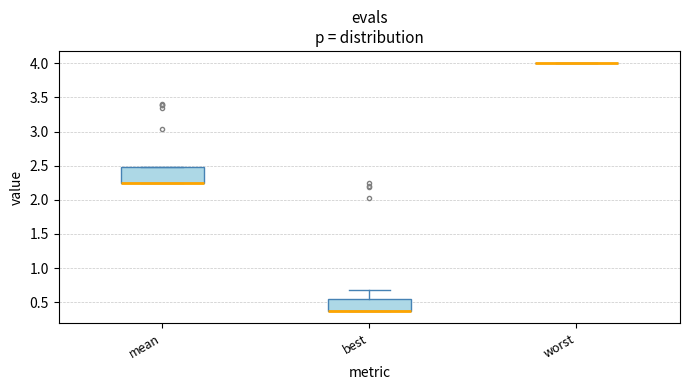

Reading left to right, read every box against the y-axis: the position of its median line, the range the box covers, and the ends of its whiskers. The values are not printed on the chart, so give them approximately, as read against the axis.

mean: median 2.25 (drawn on the box's lower edge), box 2.25 to 2.50, whiskers 2.25 to 2.50
best: median 0.40 (drawn on the box's lower edge), box 0.40 to 0.55, whiskers 0.40 to 0.70
worst: box collapsed to a line at 4.00, whiskers 4.00 to 4.00